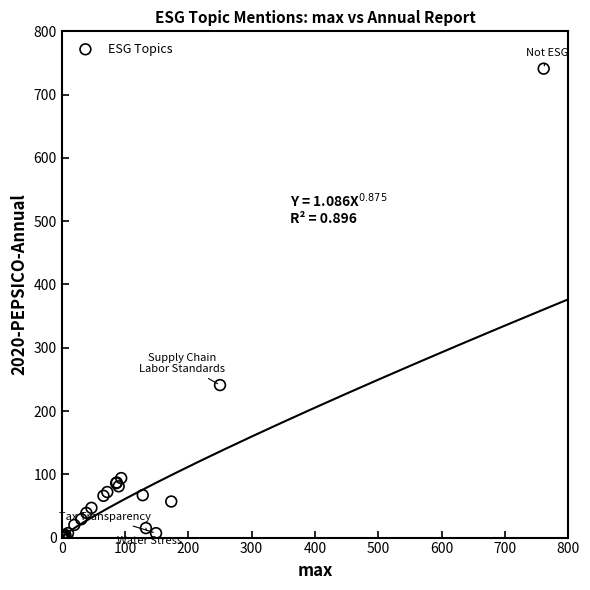

What Y value in the scatter plot is closest to 370?

241